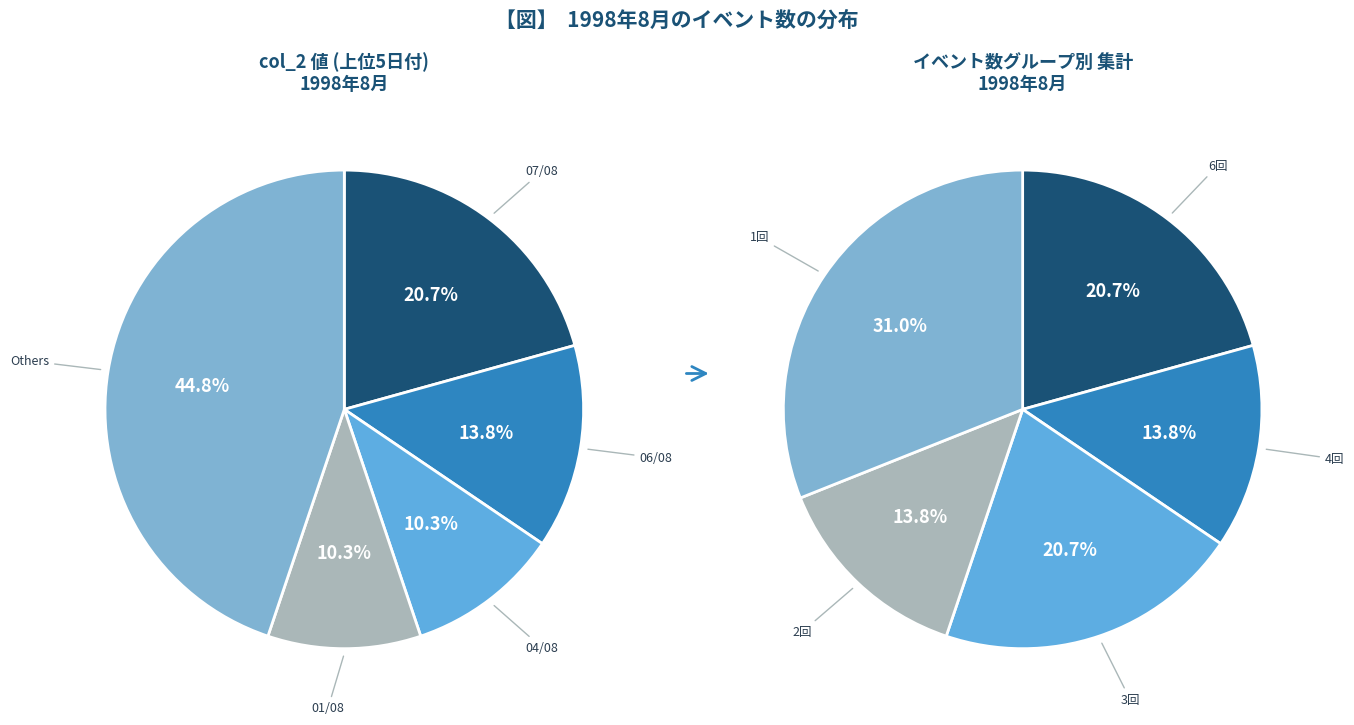

True or false: 18/08/1998 accounts for 3% of the total.

True